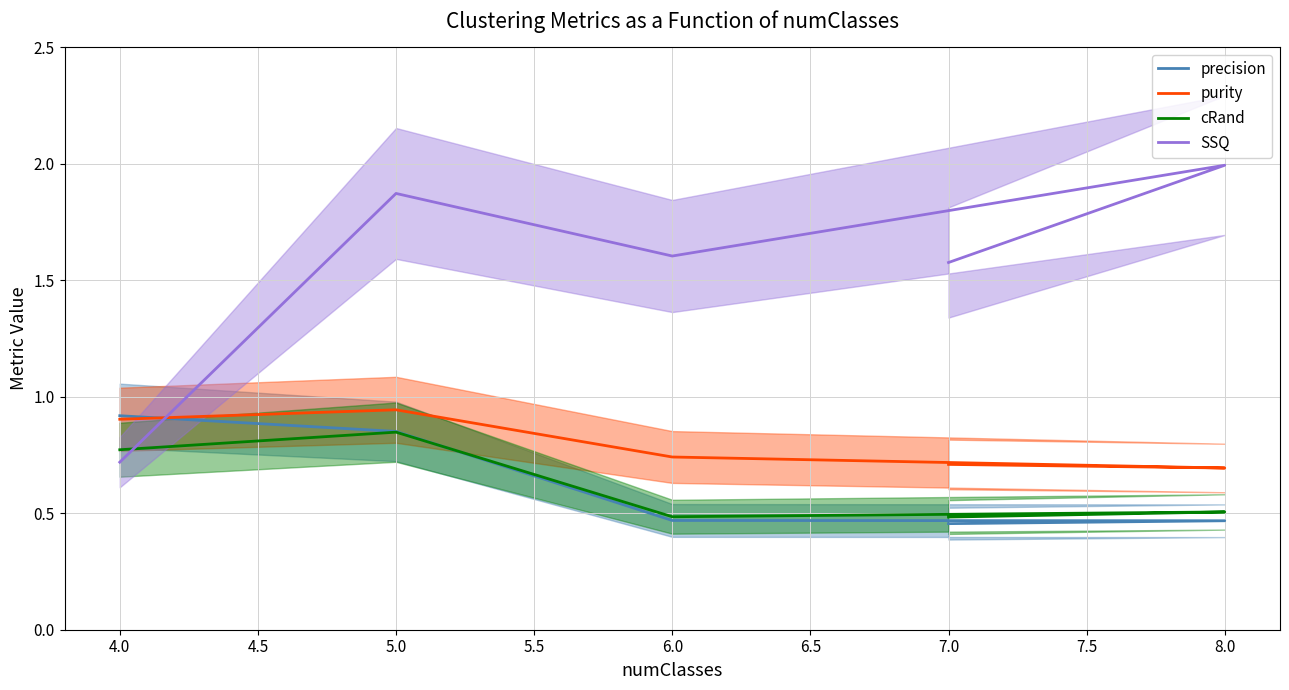

What is the value of the SSQ point at the 3rd from the left?

1.6